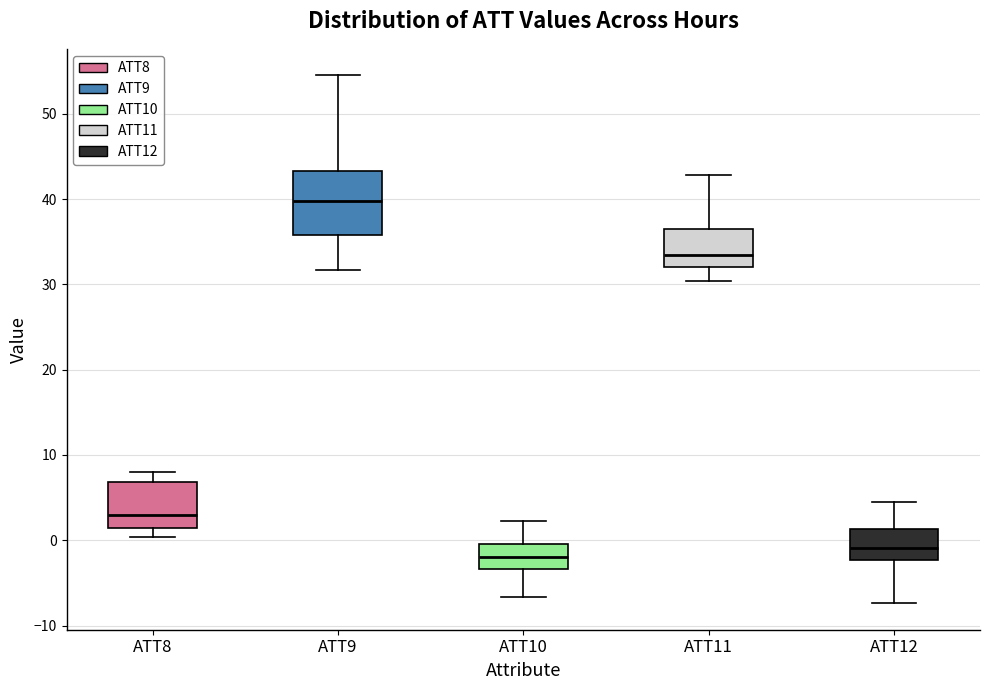

Reading left to right, transcribe this box plot: for each box, give where its median line is, the range the box spans, and where its two whiskers end, as read against the y-axis. The values are not printed on the chart, so give them approximately, as read against the axis.

ATT8: median 3, box 1 to 7, whiskers 0 to 8
ATT9: median 40, box 36 to 43, whiskers 32 to 55
ATT10: median -2, box -3 to 0, whiskers -7 to 2
ATT11: median 33, box 32 to 37, whiskers 30 to 43
ATT12: median -1, box -2 to 1, whiskers -7 to 4